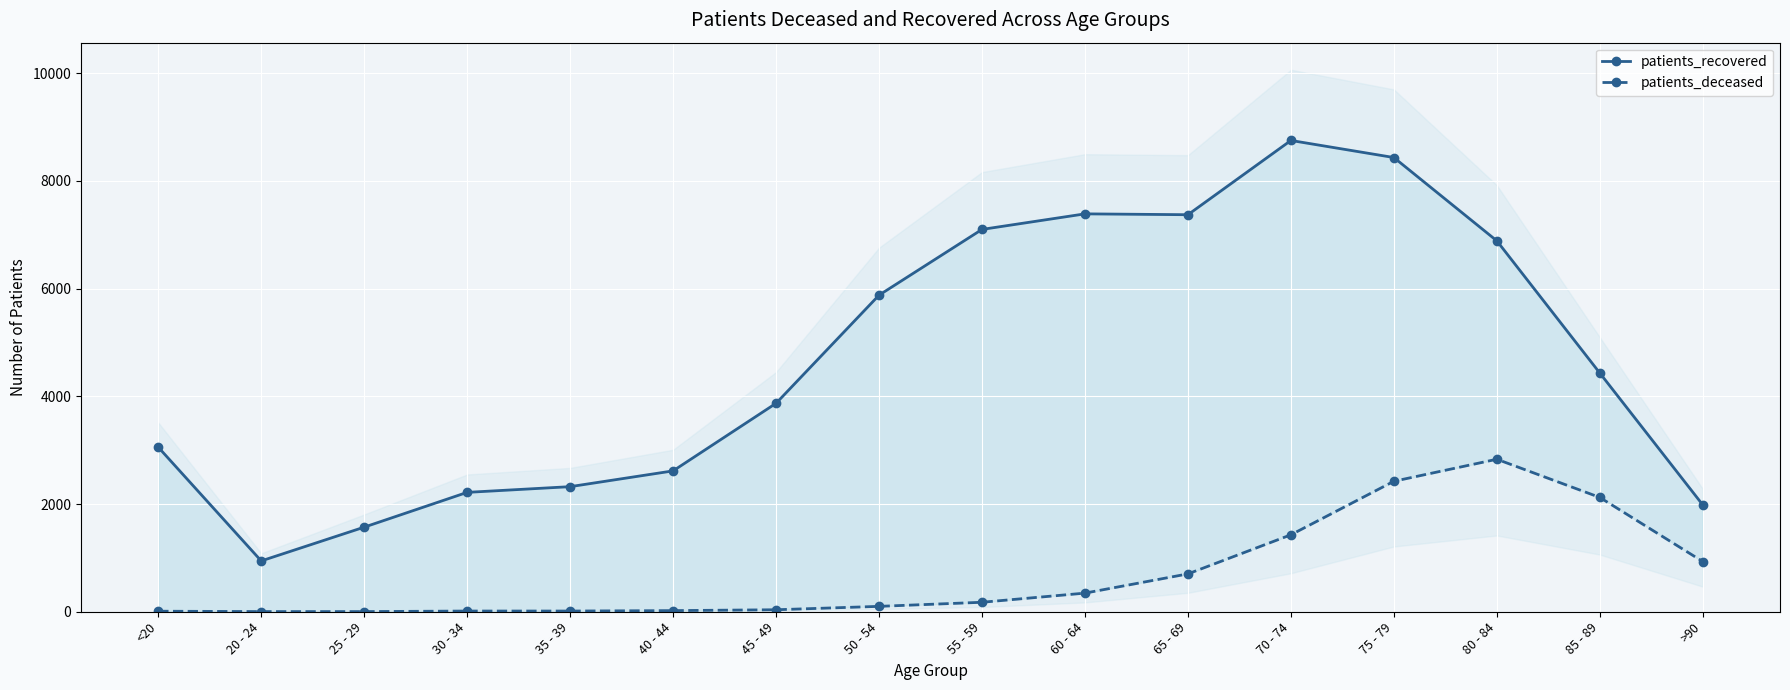

How many lines are shown in the chart?

2